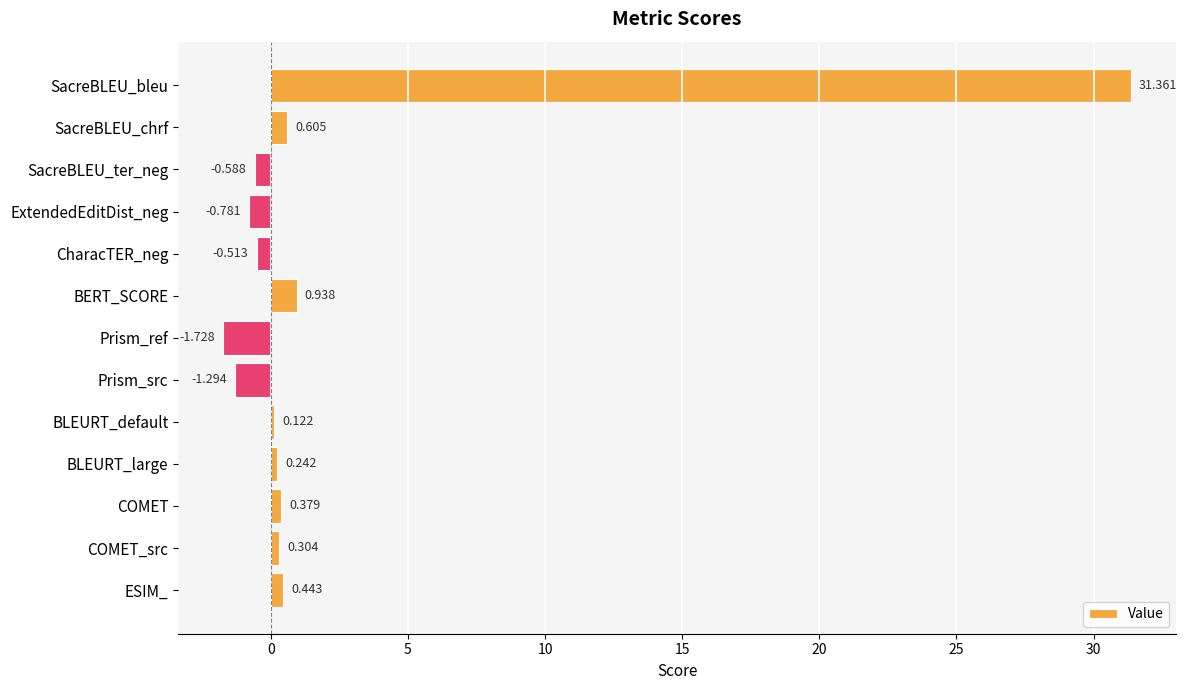

What is the label of the 4th bar from the bottom?

BLEURT_large